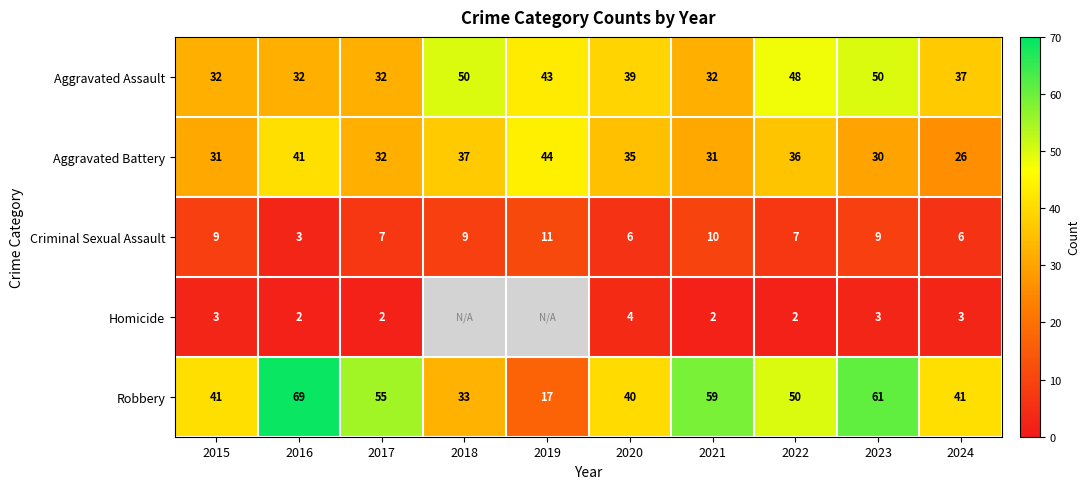

Count the Aggravated Assault values in the range 32 to 48.

8